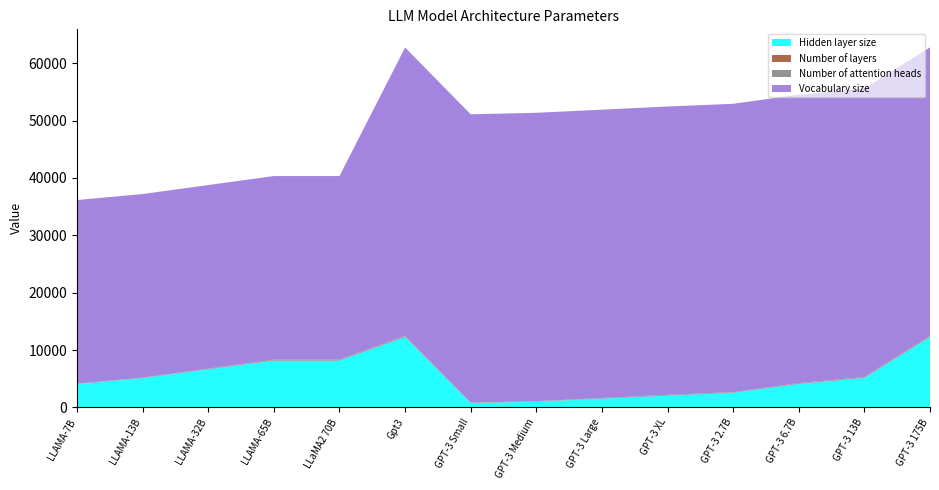

Reading right to left, list all the values displayed in this chart.

Hidden layer size: GPT-3 175B=12288	GPT-3 13B=5140	GPT-3 6.7B=4096	GPT-3 2.7B=2560	GPT-3 XL=2048	GPT-3 Large=1536	GPT-3 Medium=1024	GPT-3 Small=768	Gpt3=12288	LLaMA2 70B=8192	LLAMA-65B=8192	LLAMA-32B=6656	LLAMA-13B=5120	LLAMA-7B=4096
Number of layers: GPT-3 175B=96	GPT-3 13B=40	GPT-3 6.7B=32	GPT-3 2.7B=32	GPT-3 XL=24	GPT-3 Large=16	GPT-3 Medium=16	GPT-3 Small=12	Gpt3=96	LLaMA2 70B=80	LLAMA-65B=80	LLAMA-32B=60	LLAMA-13B=40	LLAMA-7B=32
Number of attention heads: GPT-3 175B=128	GPT-3 13B=128	GPT-3 6.7B=128	GPT-3 2.7B=80	GPT-3 XL=128	GPT-3 Large=96	GPT-3 Medium=64	GPT-3 Small=64	Gpt3=96	LLaMA2 70B=64	LLAMA-65B=64	LLAMA-32B=52	LLAMA-13B=40	LLAMA-7B=32
Vocabulary size: GPT-3 175B=50257	GPT-3 13B=50257	GPT-3 6.7B=50257	GPT-3 2.7B=50257	GPT-3 XL=50257	GPT-3 Large=50257	GPT-3 Medium=50257	GPT-3 Small=50257	Gpt3=50257	LLaMA2 70B=32000	LLAMA-65B=32000	LLAMA-32B=32000	LLAMA-13B=32000	LLAMA-7B=32000